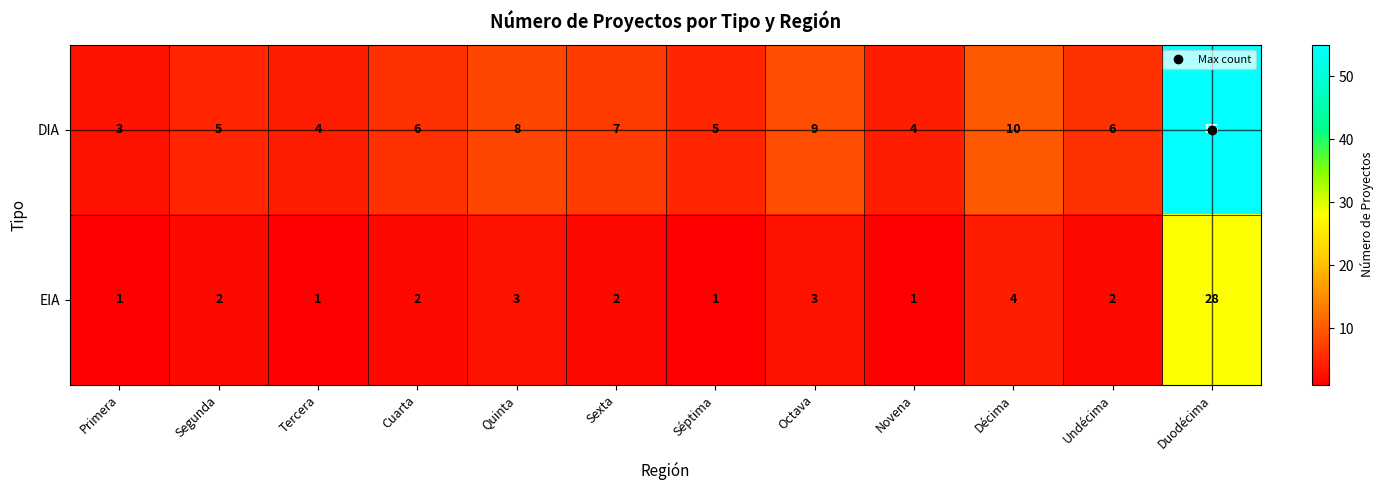

What is the highest value of the DIA series?

55